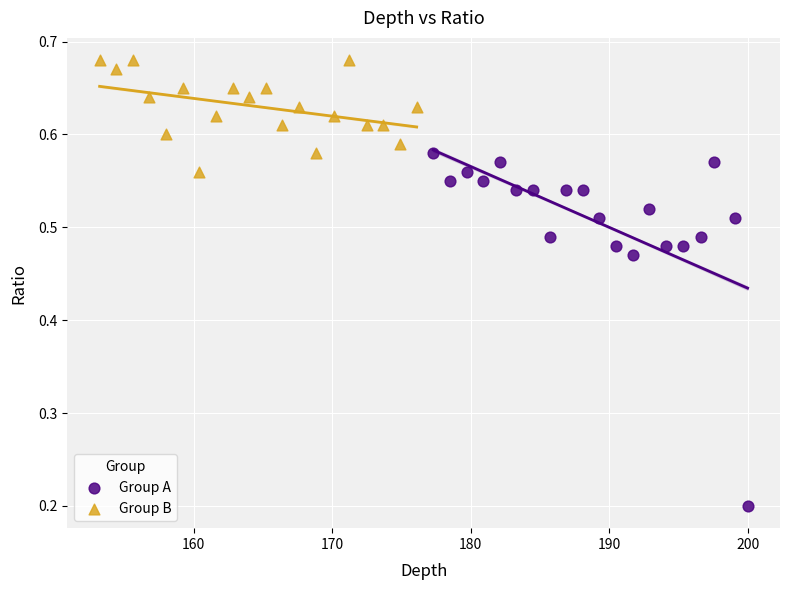

What are all the series names shown in the legend?

Group A, Group B